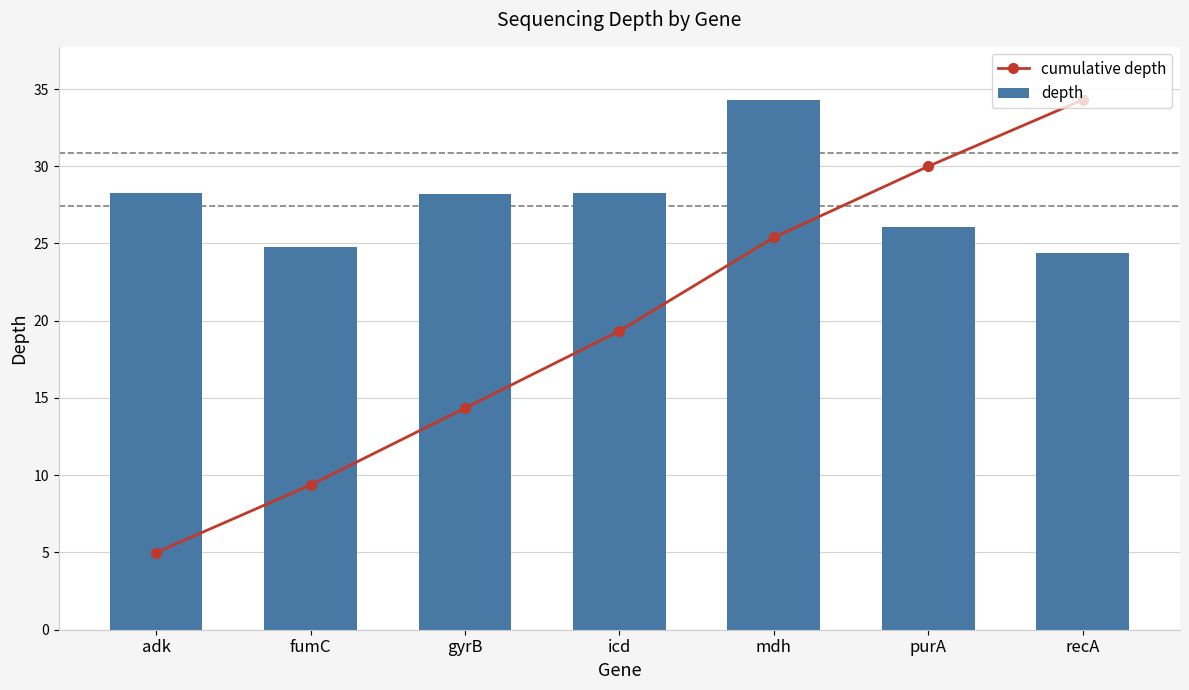

What is the highest value of the depth series?

34.3